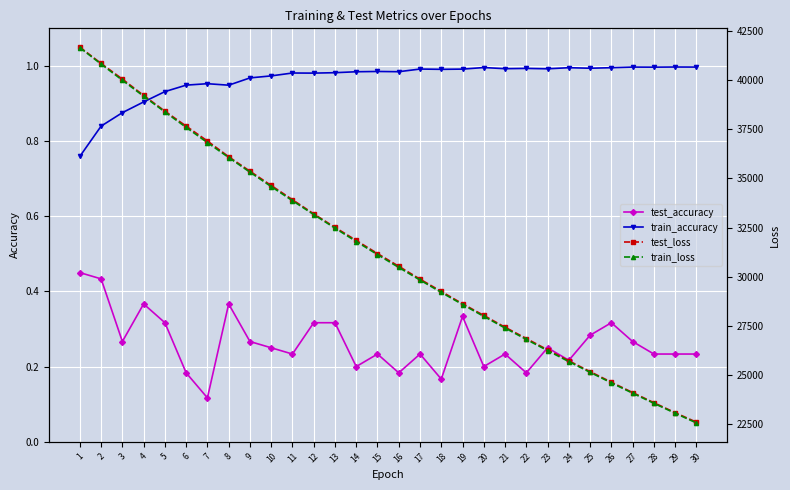

Is it true that test_loss equals 31174.5 at 15?

True